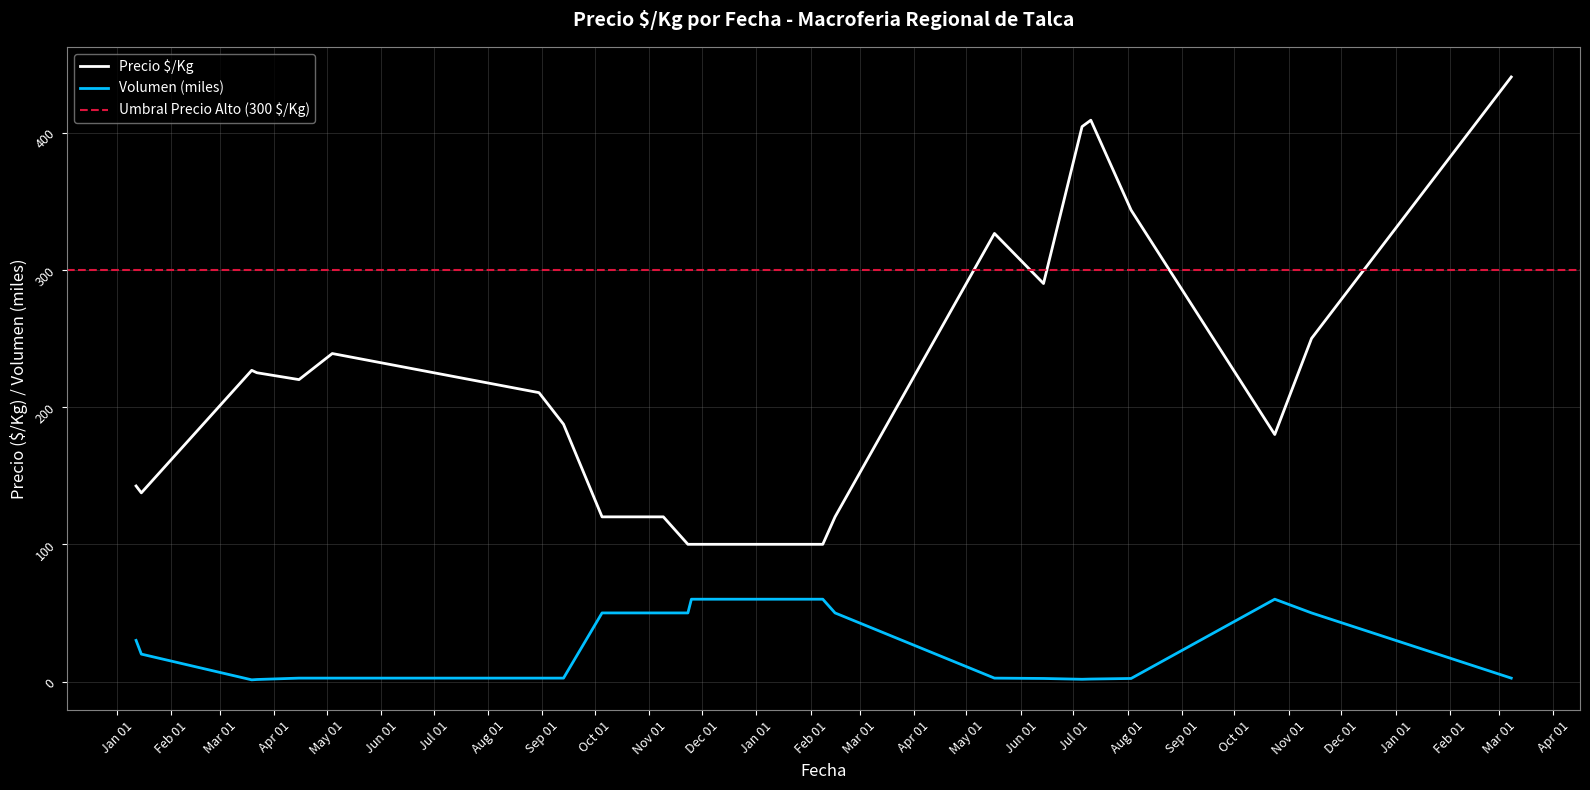

What is the maximum value for Precio $/Kg?

440.5